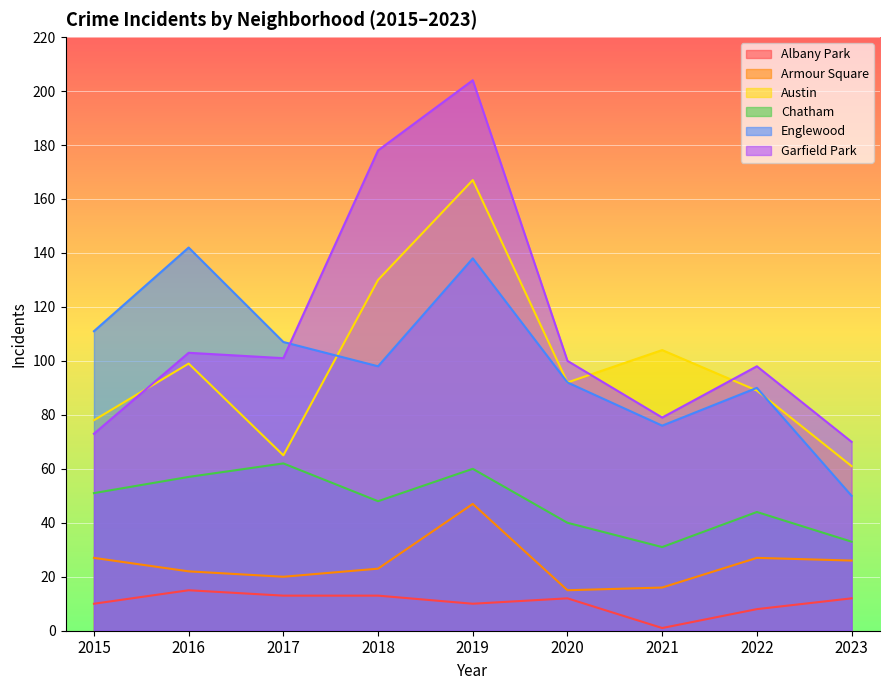

The value of Englewood at 2017 is 145. True or false?

False